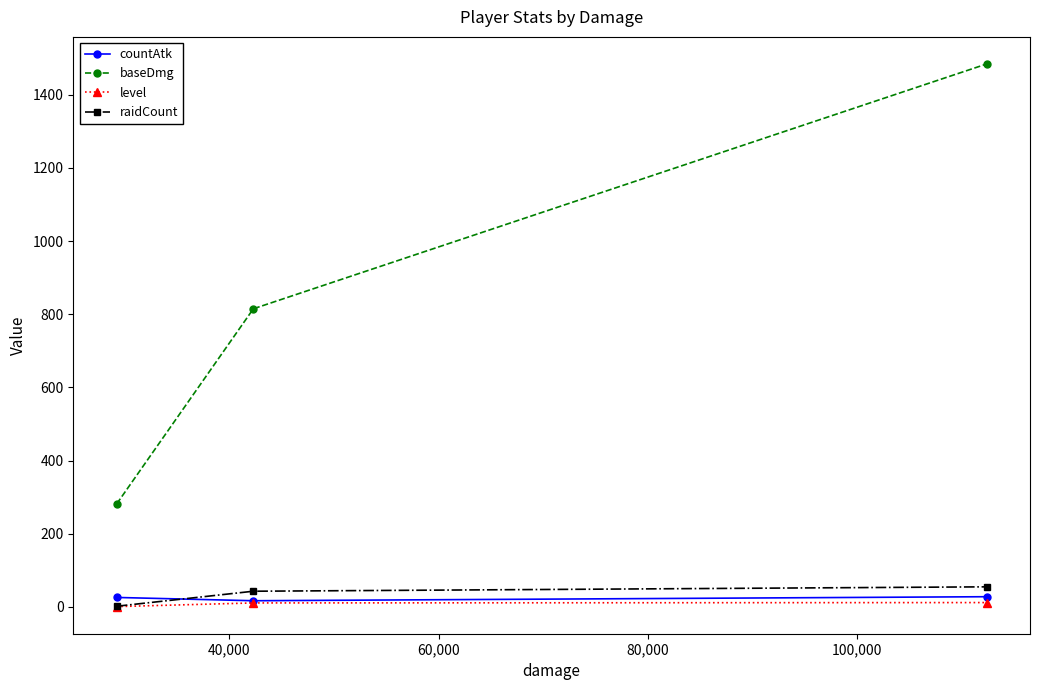

What is the greatest value displayed?

1484